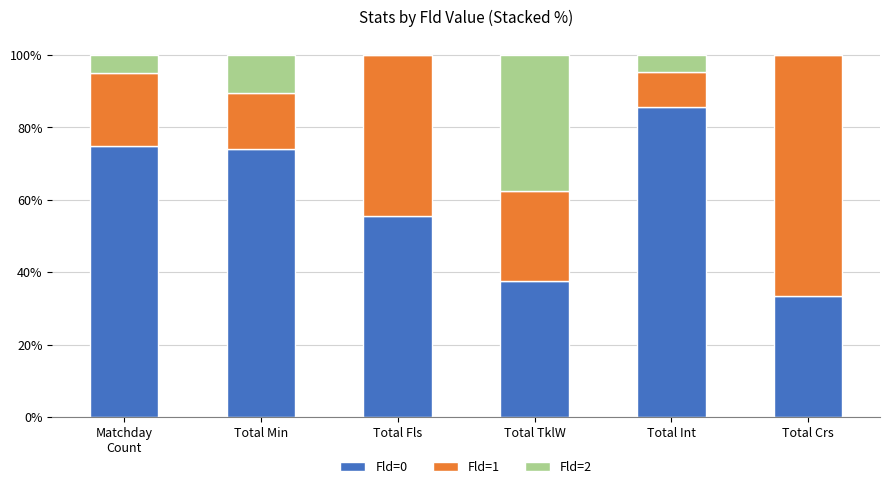

The value of Fld=0 at Total Int is 36.5. True or false?

False